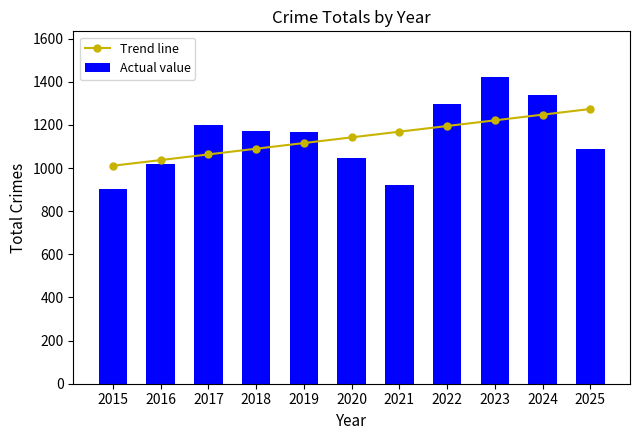

What are all the series names shown in the legend?

Trend line, Actual value